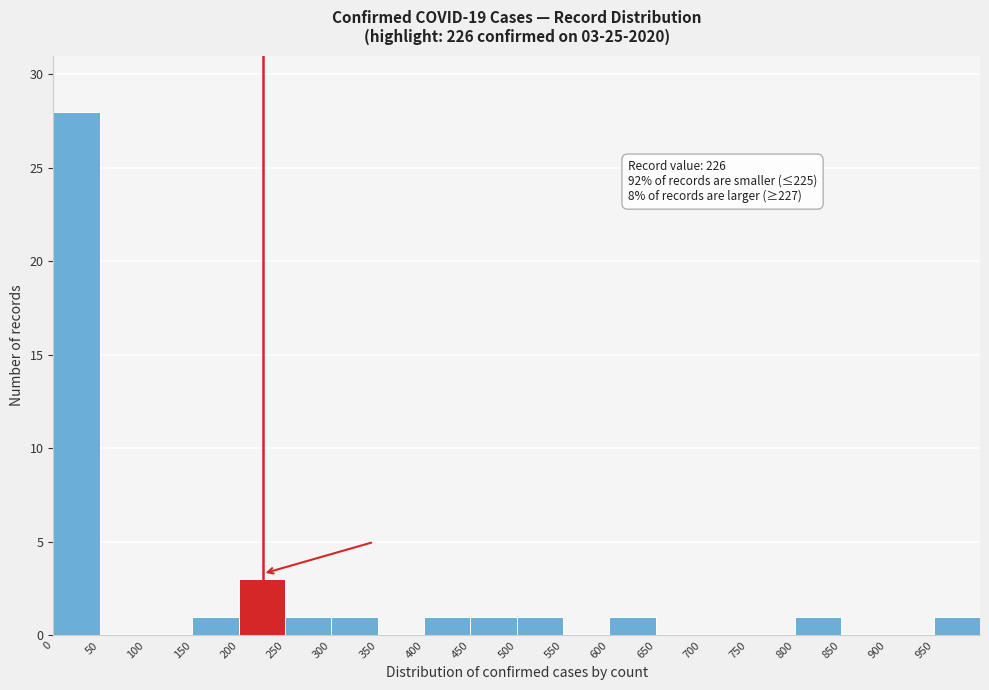

Which range on the x-axis has the tallest bar?

0 to 50